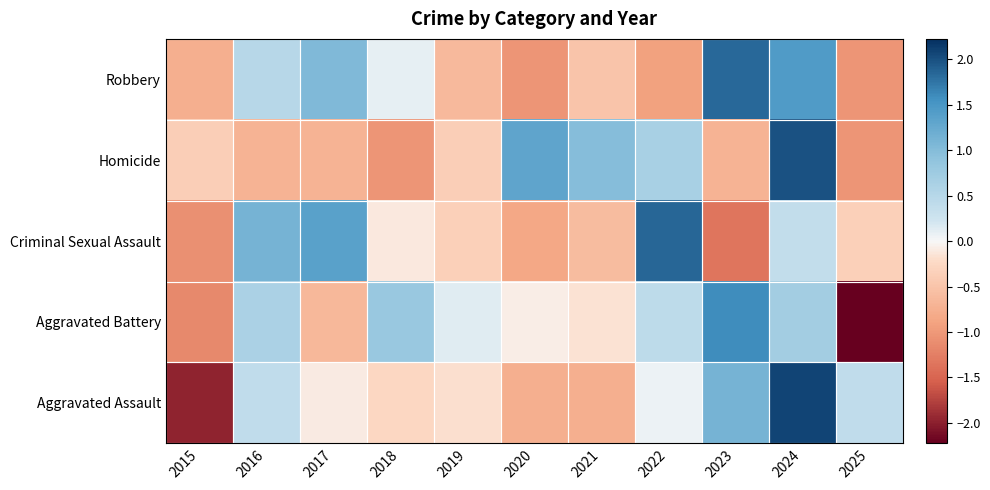

List the series in order of their peak value, highest first.

Aggravated Assault, Homicide, Criminal Sexual Assault, Robbery, Aggravated Battery